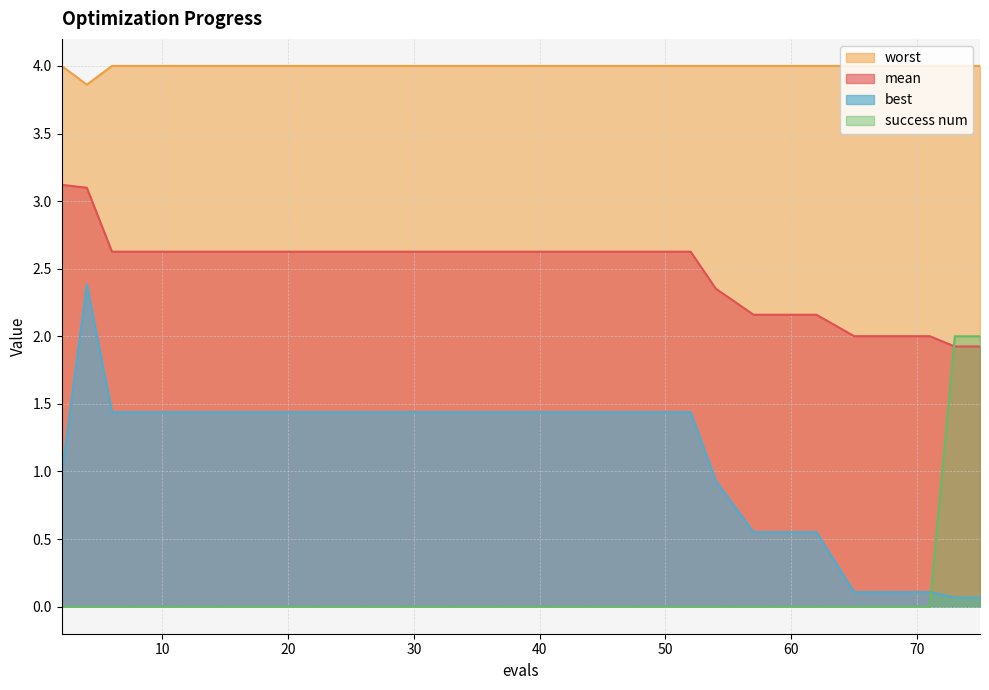

What is the sum of the worst values at 10 and 20?

8.0